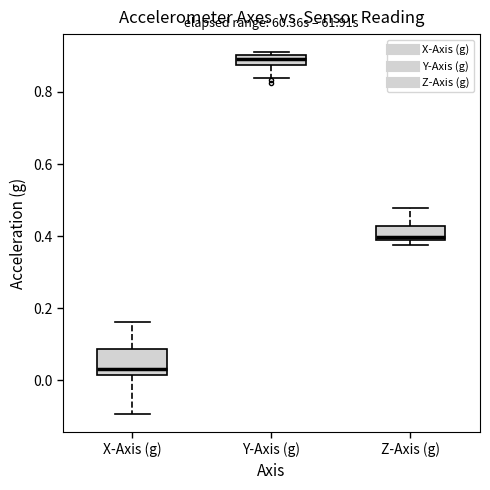

Which box's median line is the lowest?

X-Axis (g)